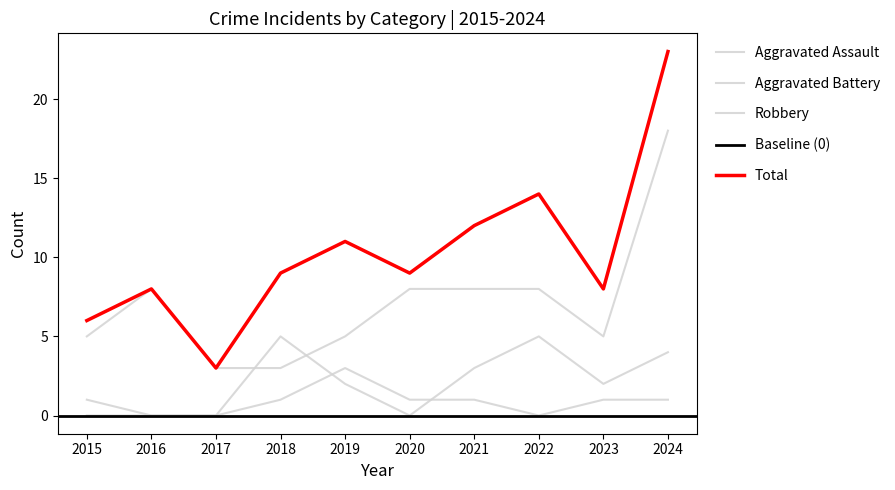

What is the greatest value displayed?

23